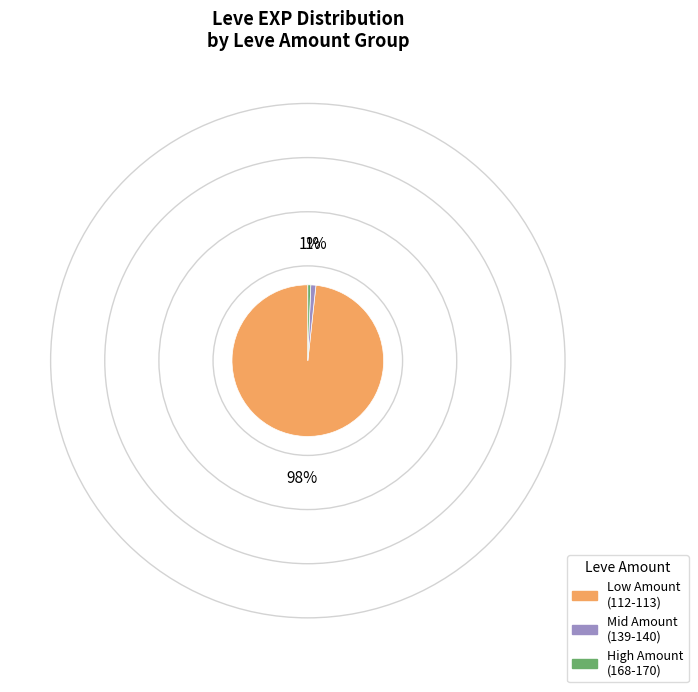

Does any single category account for the majority?

Yes